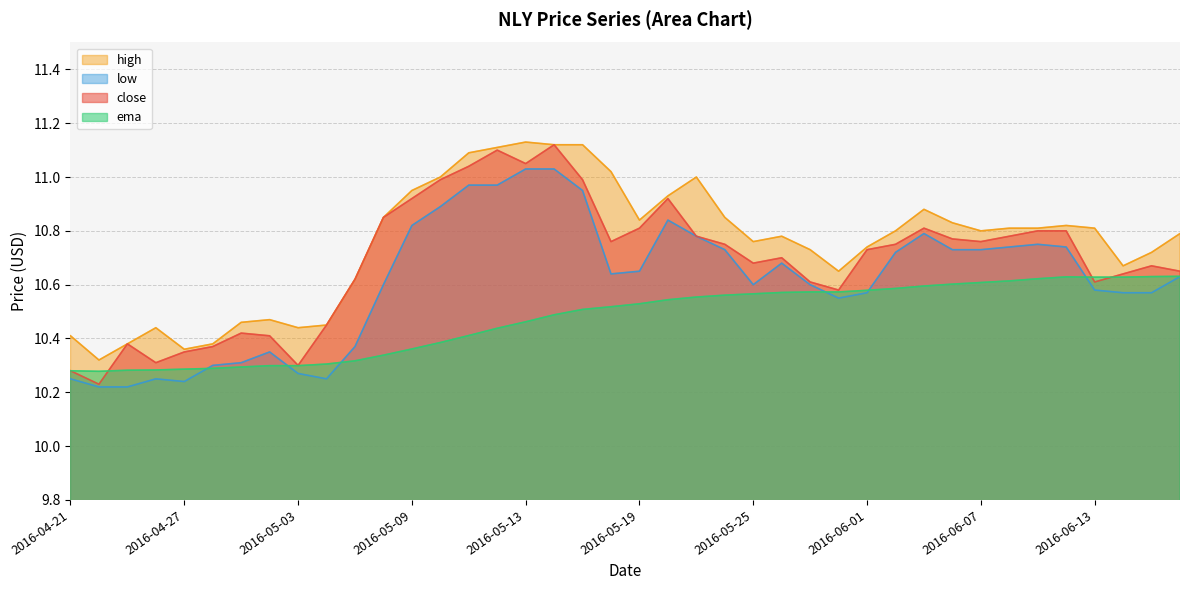

Reading right to left, extract all data points from this chart.

close: 10.7	10.7	10.6	10.6	10.8	10.8	10.8	10.8	10.8	10.8	10.8	10.7	10.6	10.6	10.7	10.7	10.8	10.8	10.9	10.8	10.8	11.0	11.1	11.1	11.1	11.0	11.0	10.9	10.8	10.6	10.4	10.3	10.4	10.4	10.4	10.3	10.3	10.4	10.2	10.3
ema: 10.6	10.6	10.6	10.6	10.6	10.6	10.6	10.6	10.6	10.6	10.6	10.6	10.6	10.6	10.6	10.6	10.6	10.6	10.5	10.5	10.5	10.5	10.5	10.5	10.4	10.4	10.4	10.4	10.3	10.3	10.3	10.3	10.3	10.3	10.3	10.3	10.3	10.3	10.3	10.3
high: 10.8	10.7	10.7	10.8	10.8	10.8	10.8	10.8	10.8	10.9	10.8	10.7	10.7	10.7	10.8	10.8	10.8	11.0	10.9	10.8	11.0	11.1	11.1	11.1	11.1	11.1	11.0	10.9	10.8	10.6	10.4	10.4	10.5	10.5	10.4	10.4	10.4	10.4	10.3	10.4
low: 10.6	10.6	10.6	10.6	10.7	10.8	10.7	10.7	10.7	10.8	10.7	10.6	10.6	10.6	10.7	10.6	10.7	10.8	10.8	10.7	10.6	10.9	11.0	11.0	11.0	11.0	10.9	10.8	10.6	10.4	10.2	10.3	10.3	10.3	10.3	10.2	10.2	10.2	10.2	10.2